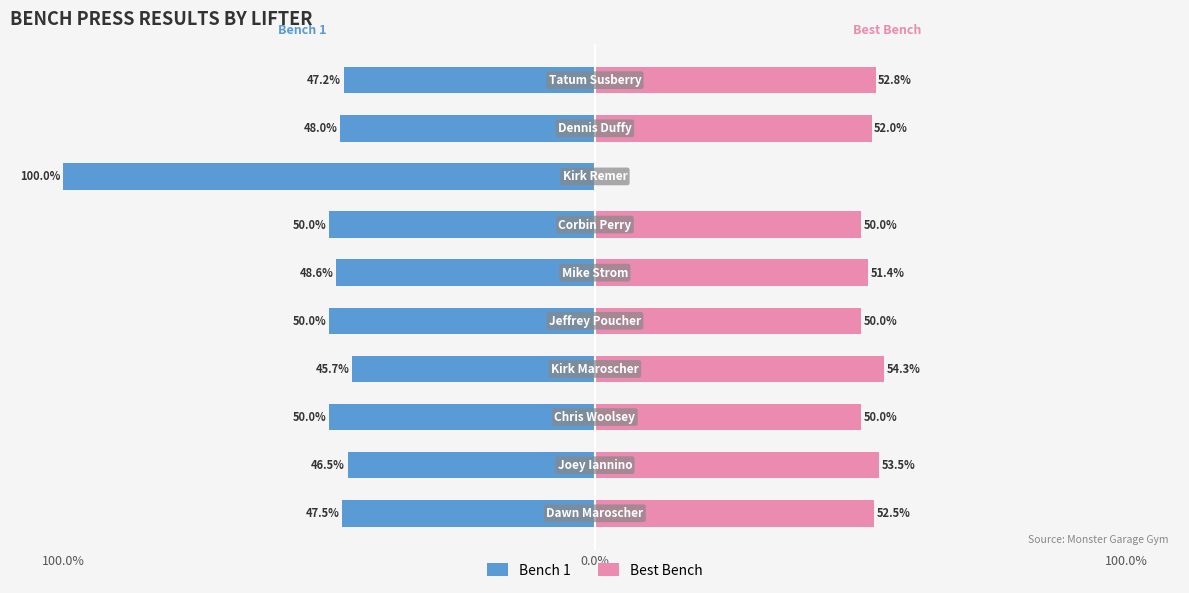

Reading left to right, extract all data points from this chart.

Bench 1: -47.5	-46.5	-50.0	-45.7	-50.0	-48.6	-50.0	-100.0	-48.0	-47.2
Best Bench: 52.5	53.5	50.0	54.3	50.0	51.4	50.0	0.0	52.0	52.8